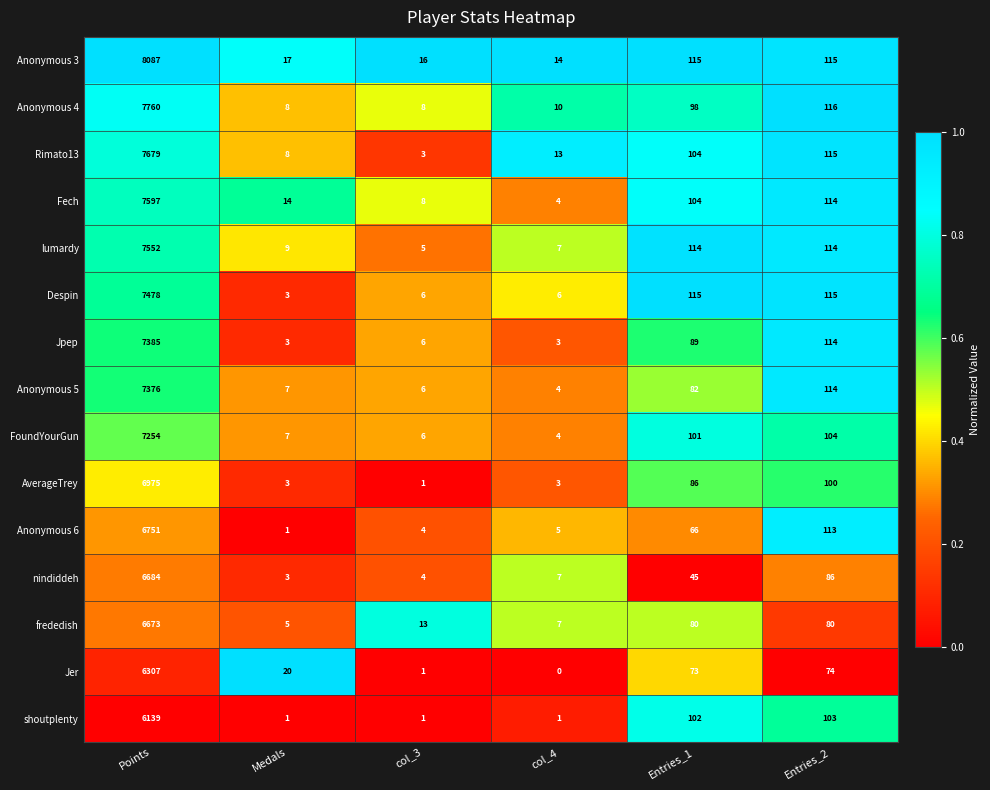

What is the sum of all Fech values?

7841